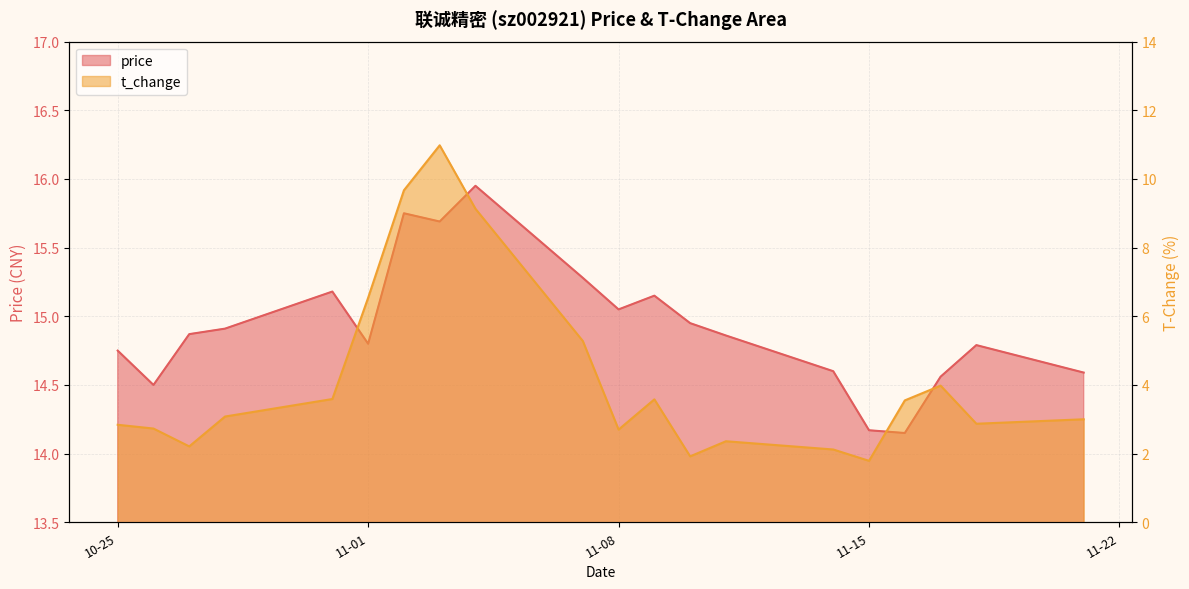

How many interior local peaks does the price series have?

5